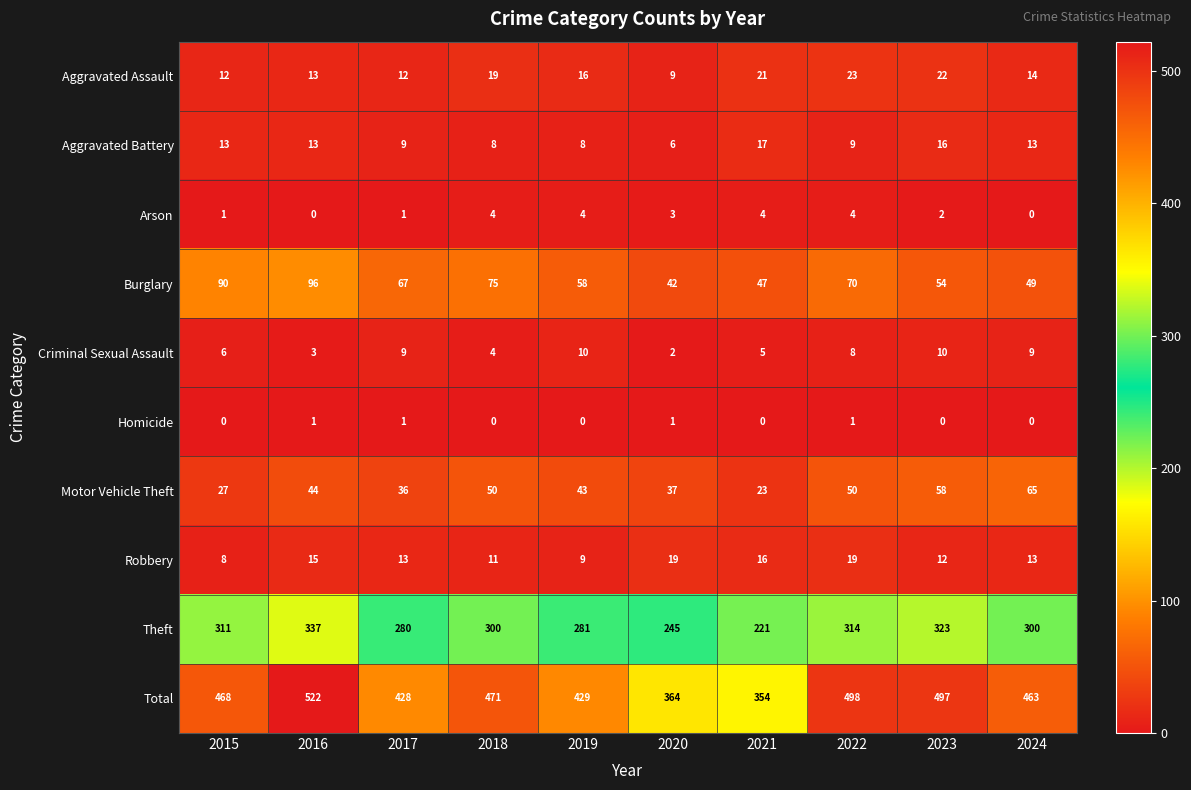

Which series has the largest range (max minus min)?

Total